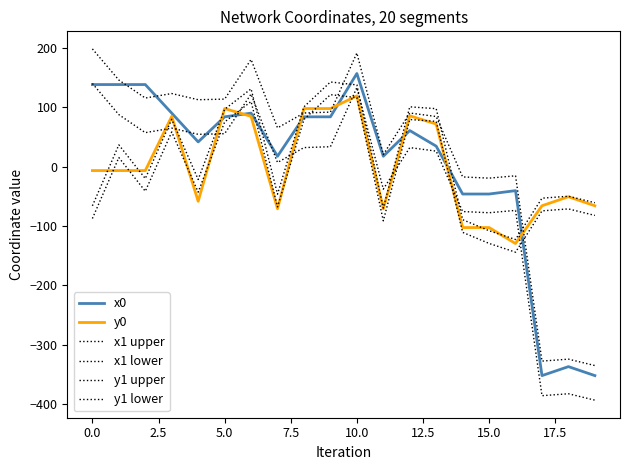

How many lines are shown in the chart?

6